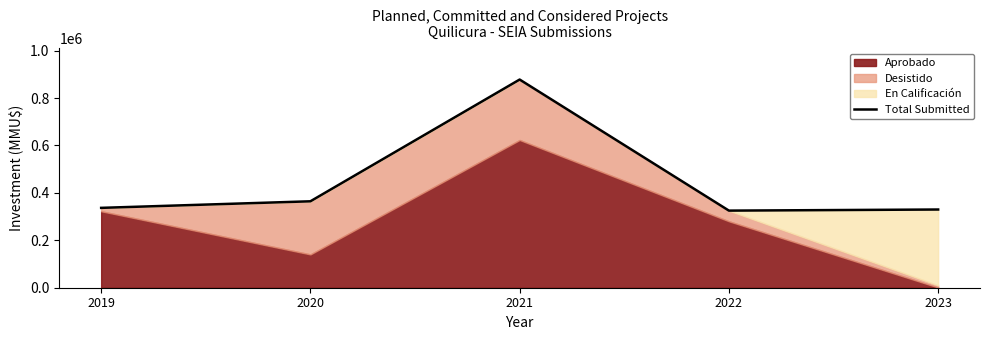

What is the change in value from 2022 to 2023?

+4642